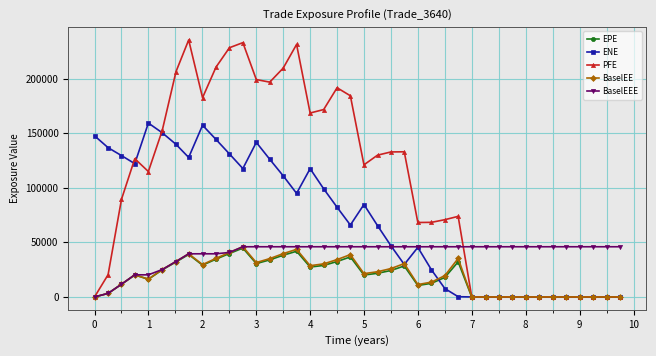

True or false: ENE has more than 0 points higher than both neighbors.

True